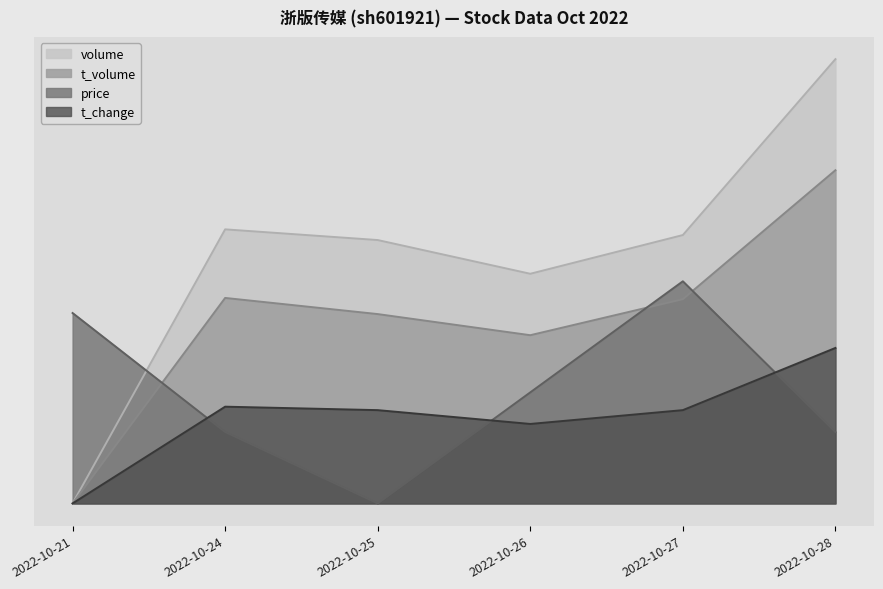

Count the volume values in the range 0 to 1.

6